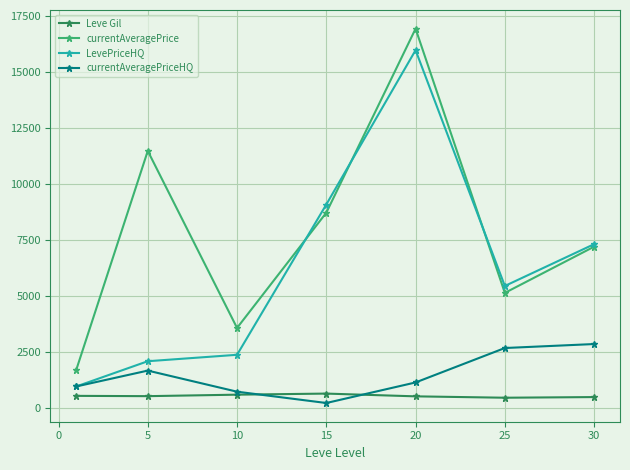

How many data points does each series have?

7